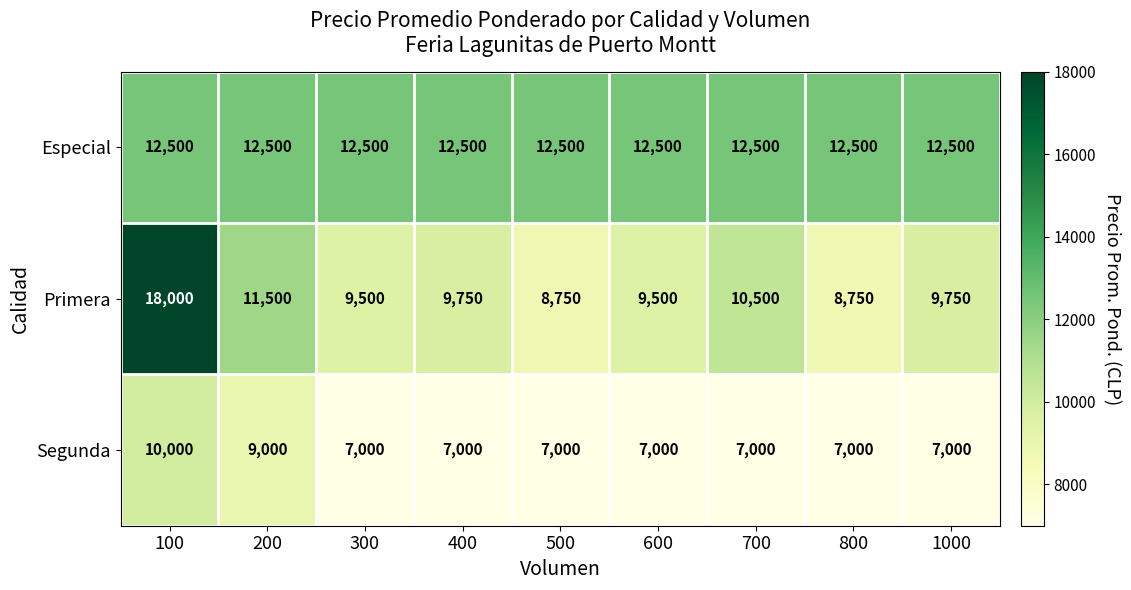

What is the difference between the second highest and second lowest values in the Primera series?

2750